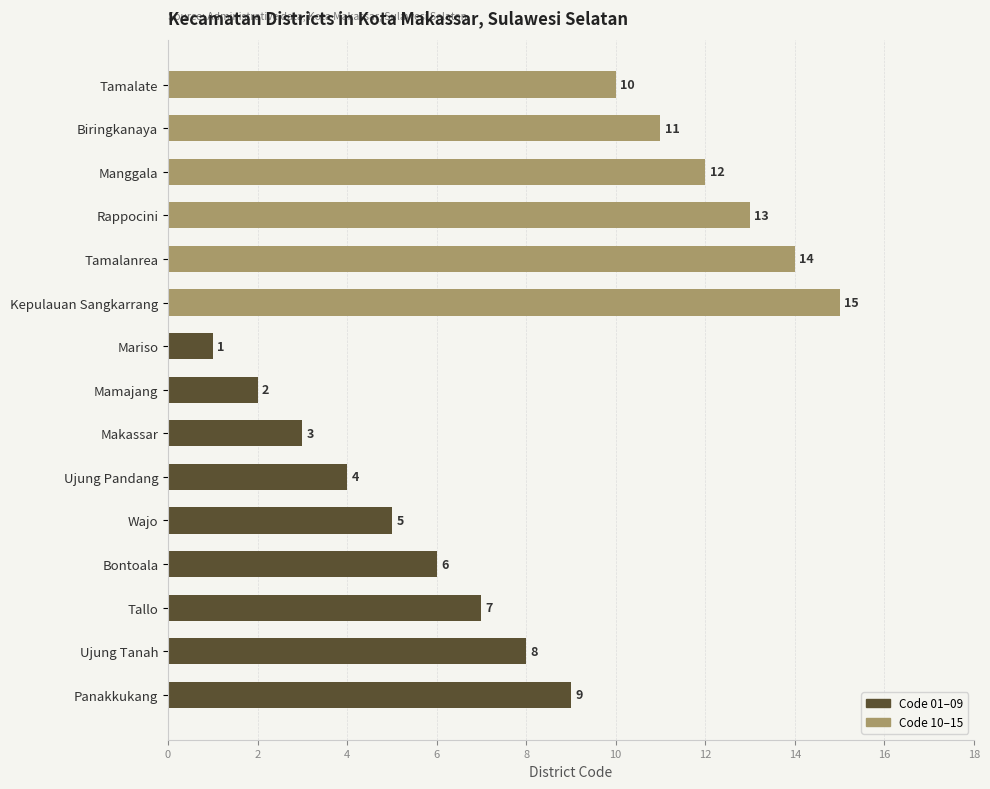

What is the minimum value shown in the chart?

1